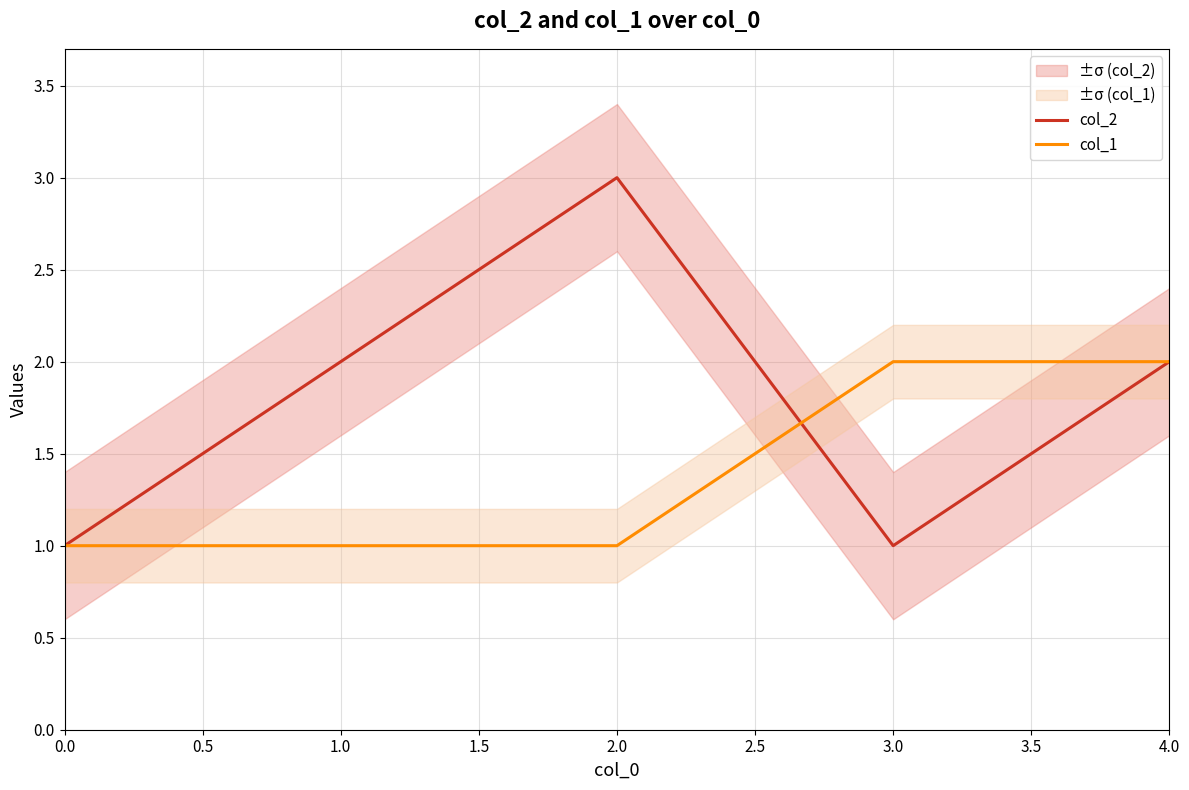

Which category has the highest value in the col_2 series?

2.0